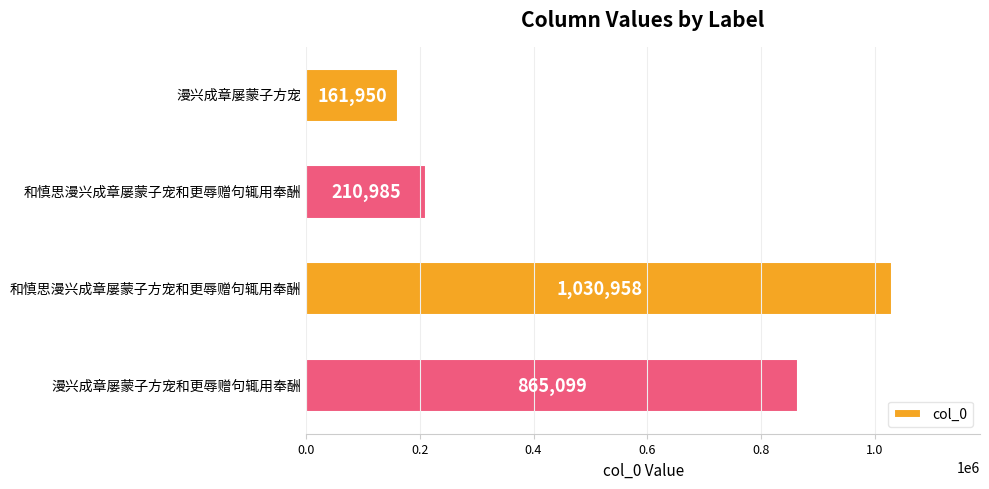

Approximately how many times larger is the value at 和慎思漫兴成章屡蒙子方宠和更辱赠句辄用奉酬 compared to 漫兴成章屡蒙子方宠和更辱赠句辄用奉酬?

1.2